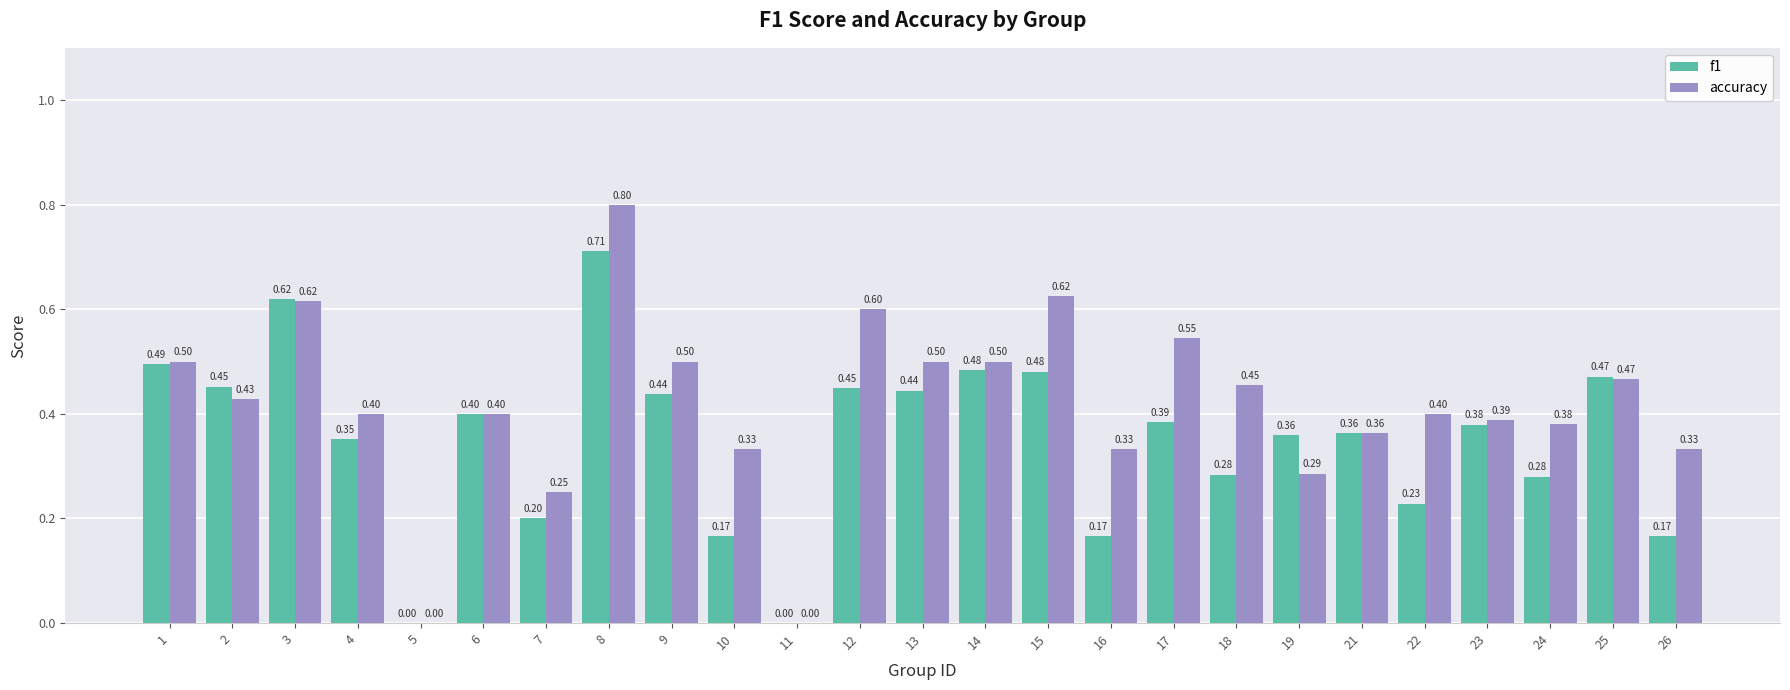

How many groups of bars are there?

25